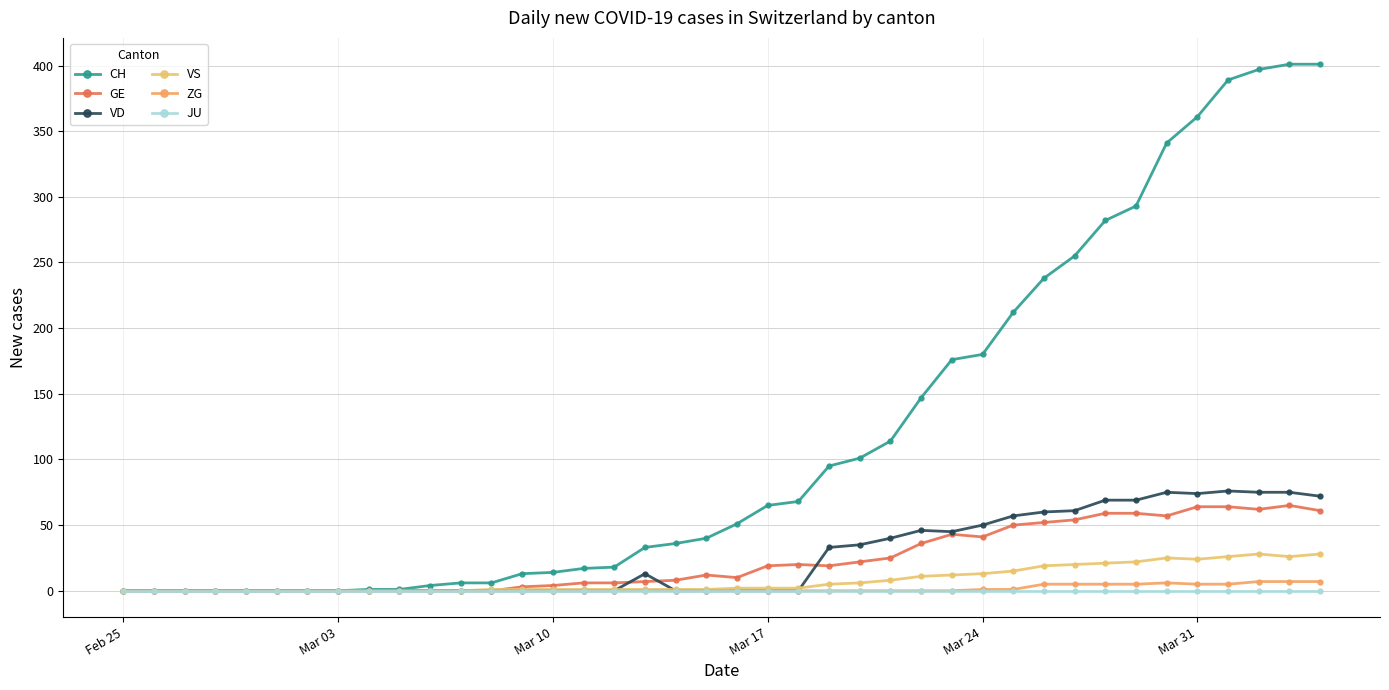

Count the ZG values in the range 0 to 5.

36